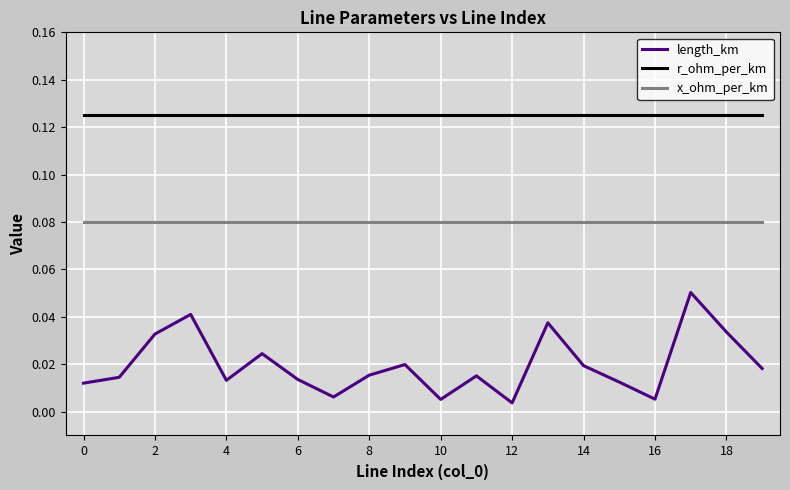

Is this an area chart (filled region under the line)?

No